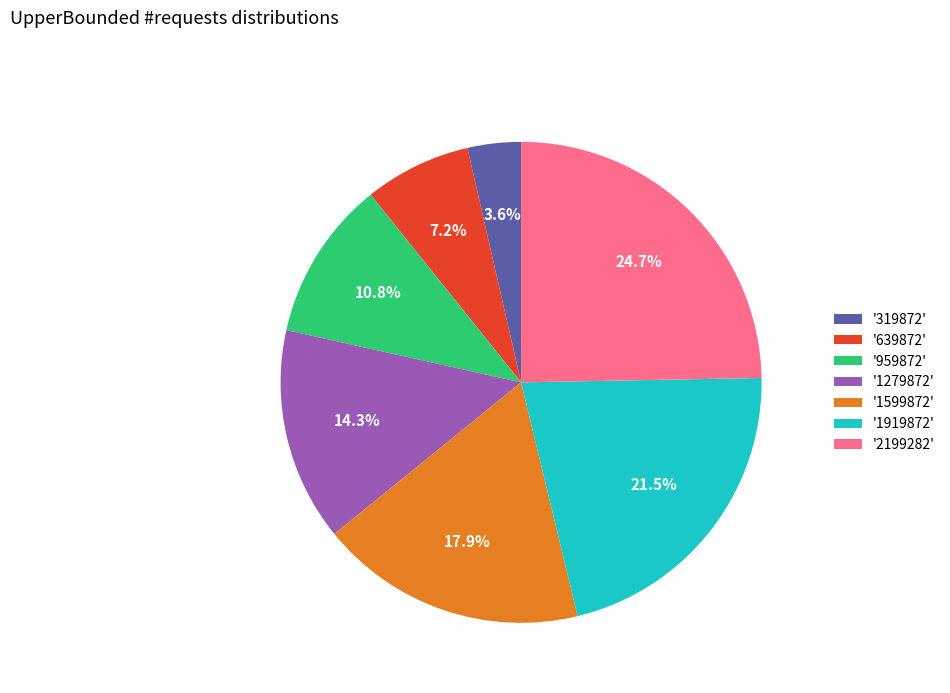

Which slice is the largest?

'2199282'